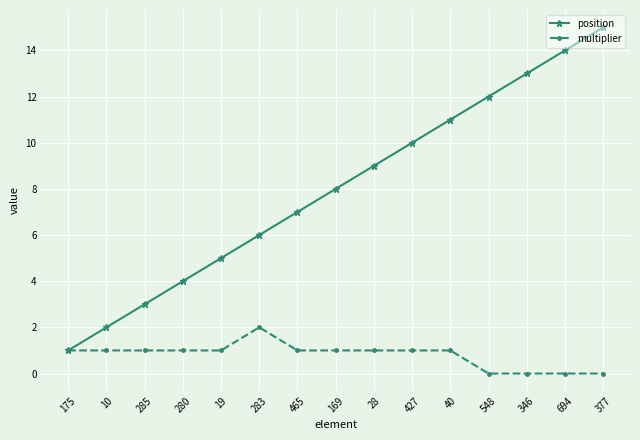

What is the sum of all multiplier values?

12